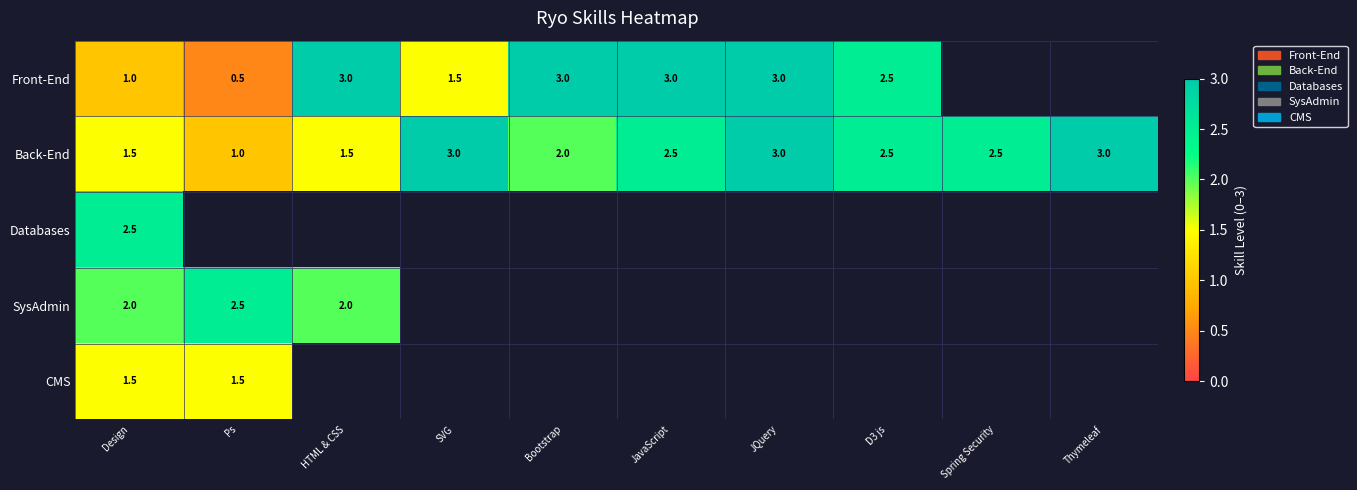

What is the sum of the Back-End values at D3 js and JQuery?

5.5